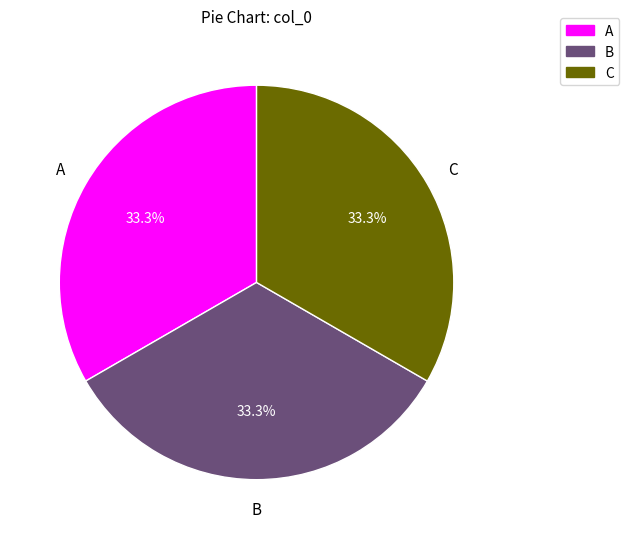

Approximately how many times larger is the value at C compared to B?

1.0